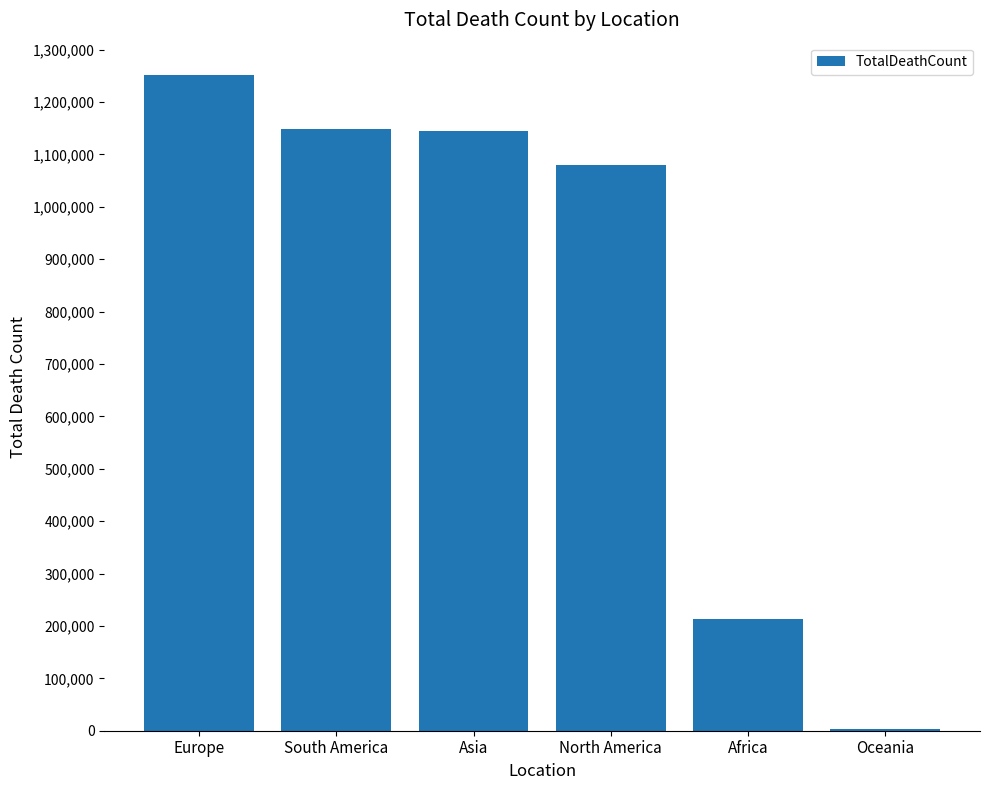

What is the approximate value at Asia?

1144897